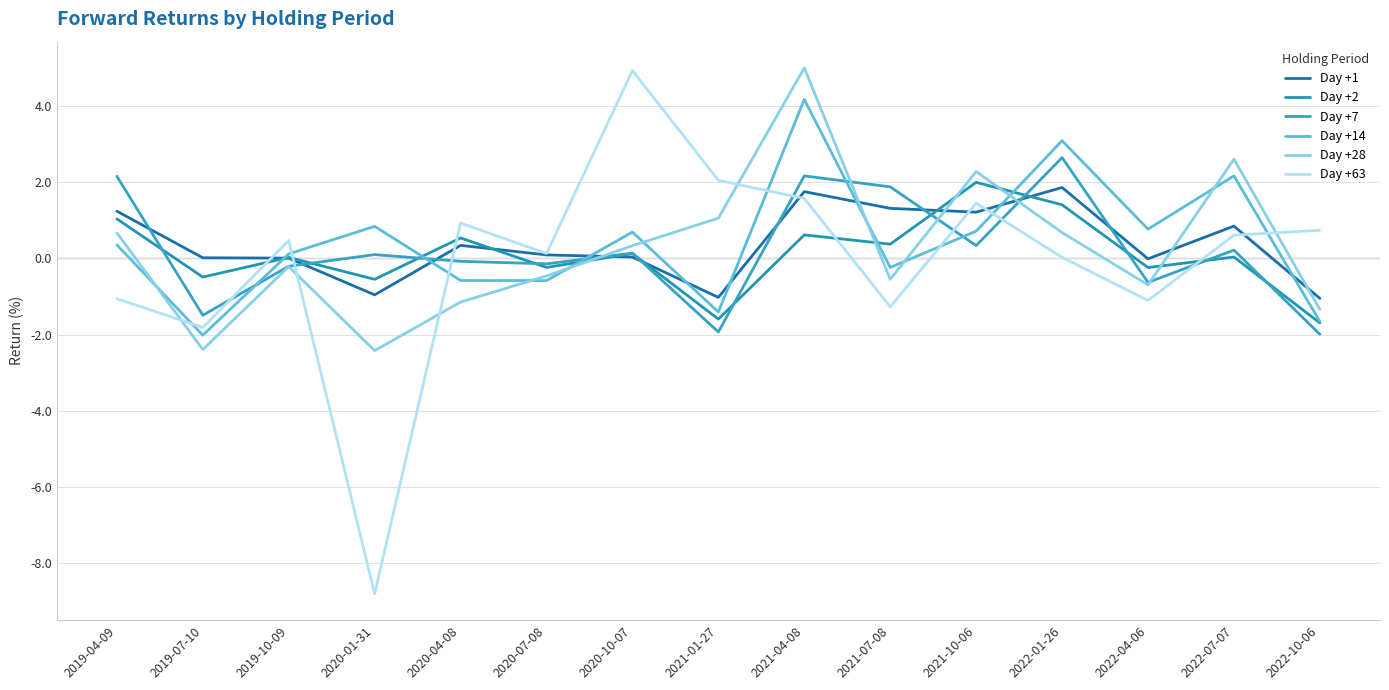

How many series are shown in this chart?

6